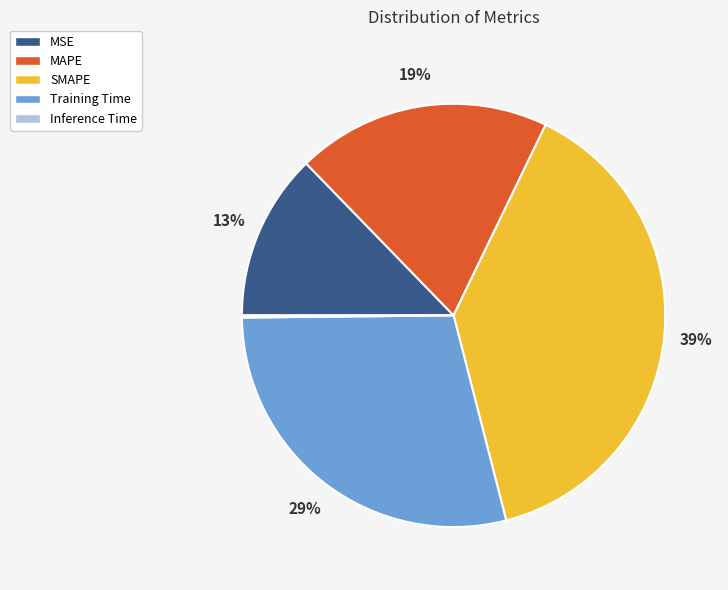

To the nearest percent, what is the combined percentage of MAPE and SMAPE?

58%